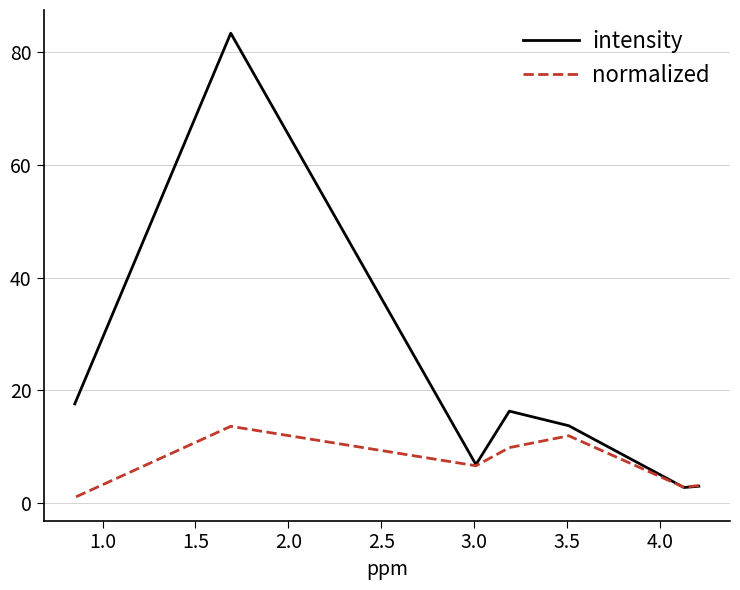

True or false: normalized and intensity cross at least once.

True